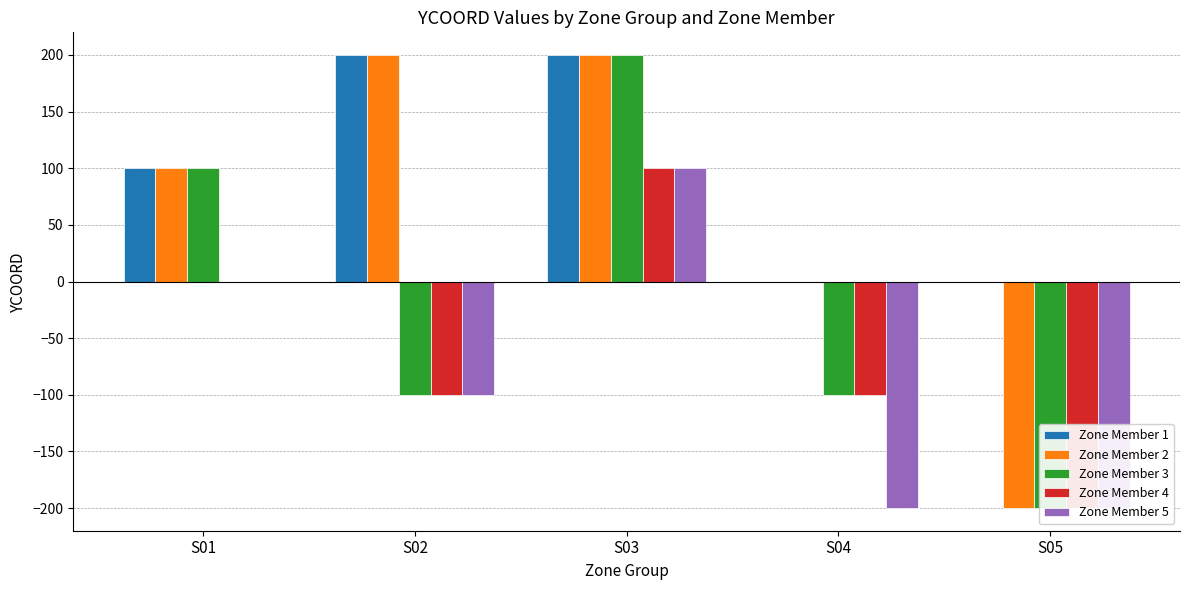

What is the highest value of the Zone Member 3 series?

200